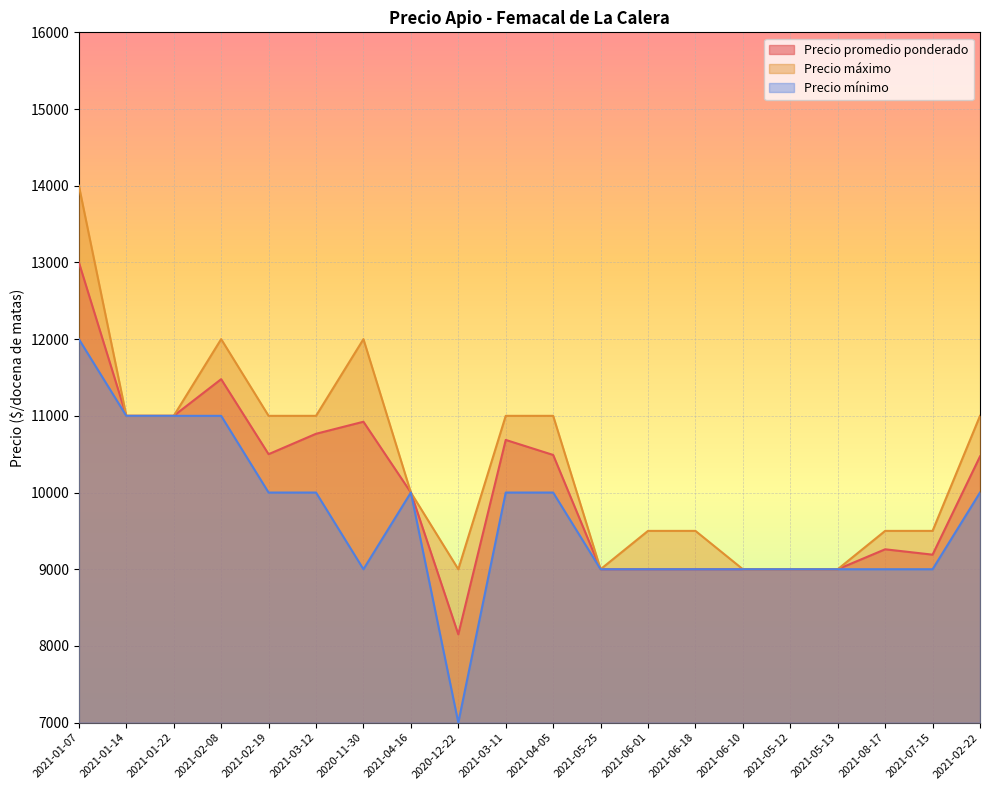

True or false: Precio promedio ponderado and Precio mínimo intersect in this chart.

False